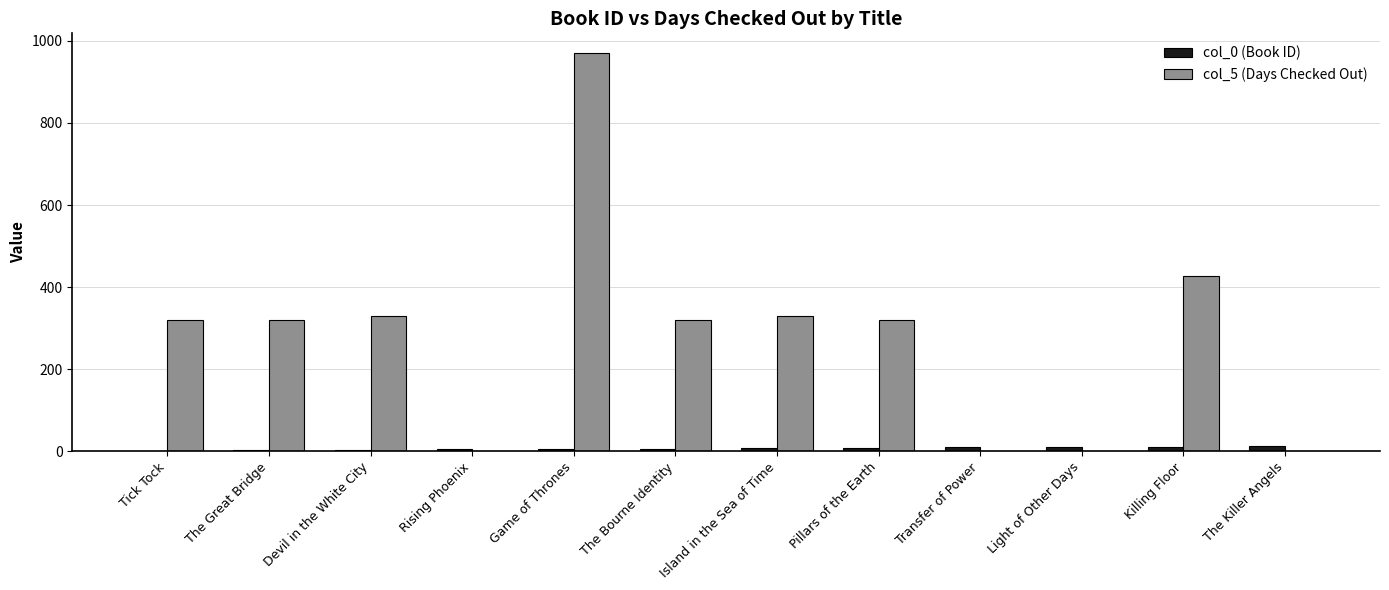

Which label corresponds to the largest value in the chart?

Game of Thrones